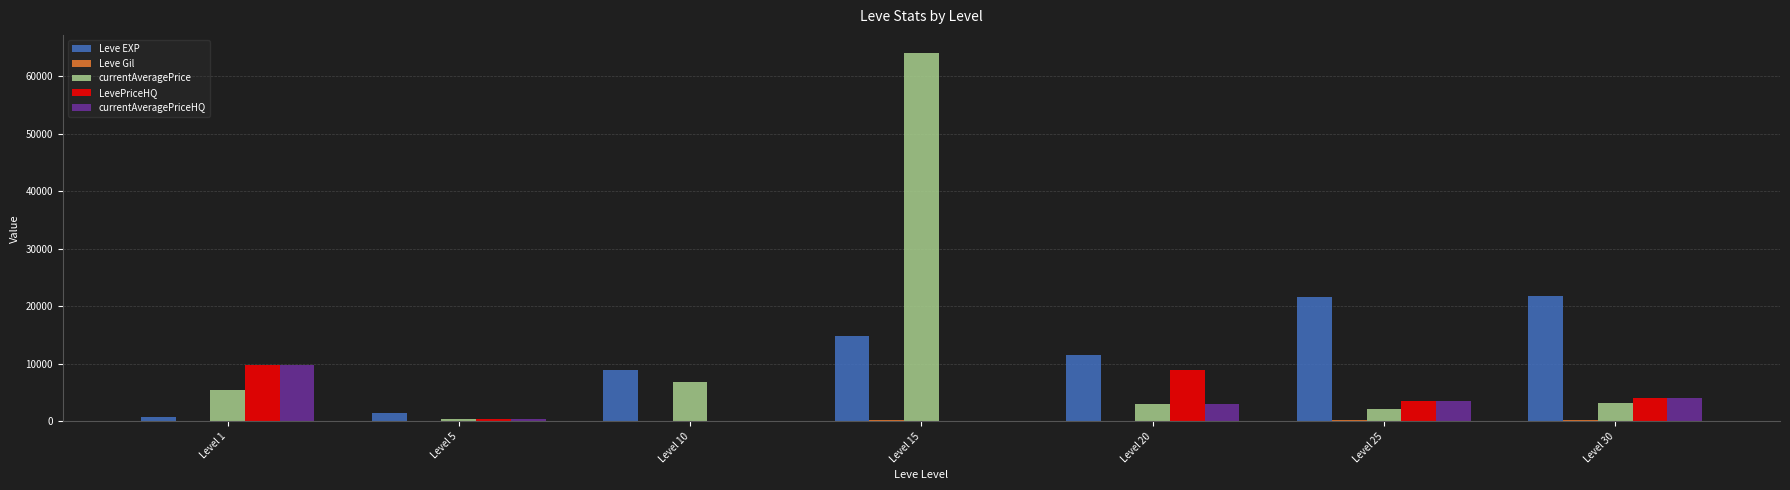

Which series changed the most between Level 5 and Level 20?

Leve EXP